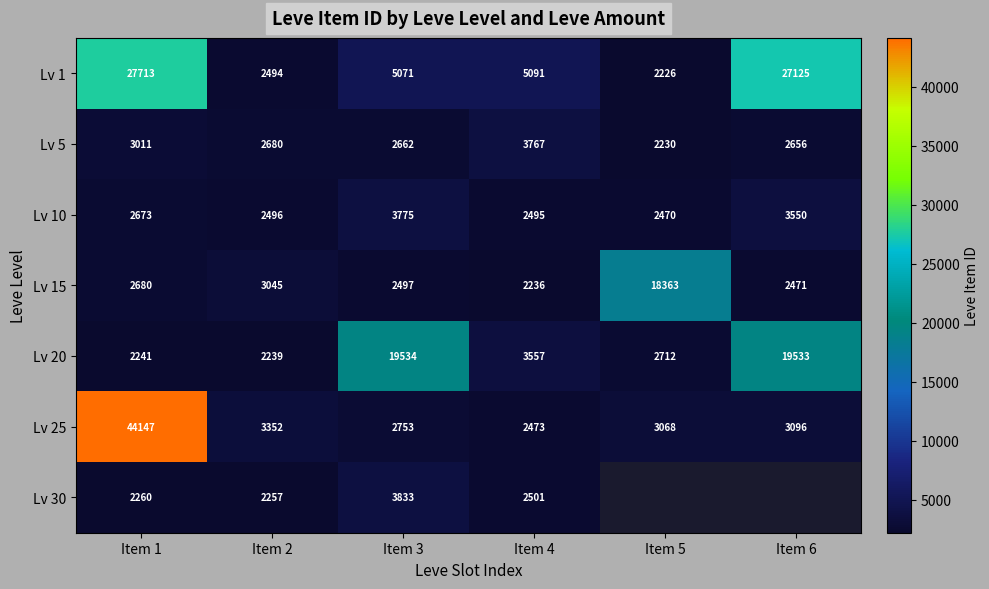

At which label does Lv 25 reach its peak?

Item 1